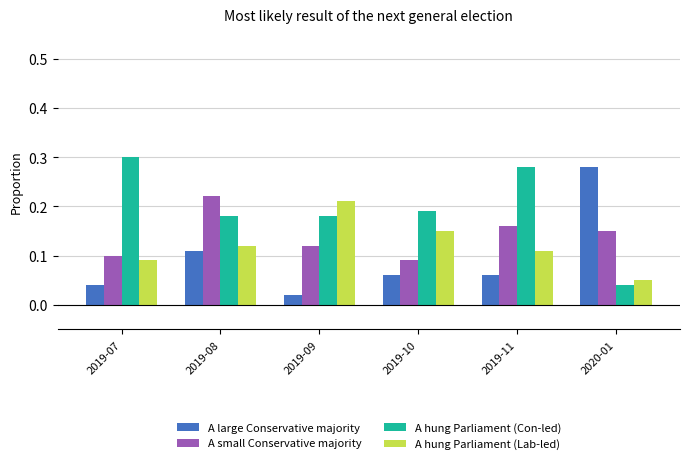

At how many categories does at least one series exceed 0?

6